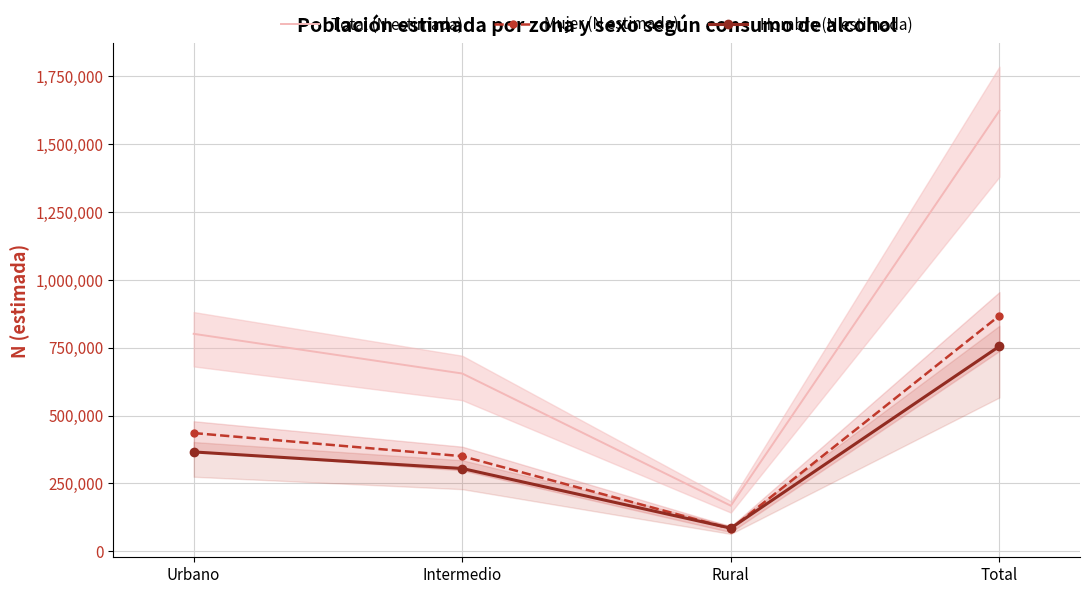

Reading left to right, extract all data points from this chart.

Total (N estimada): Urbano=801090	Intermedio=654805	Rural=167437	Total=1623332
Mujer (N estimada): Urbano=435351	Intermedio=350093	Rural=82611	Total=868055
Hombre (N estimada): Urbano=365739	Intermedio=304712	Rural=84826	Total=755277